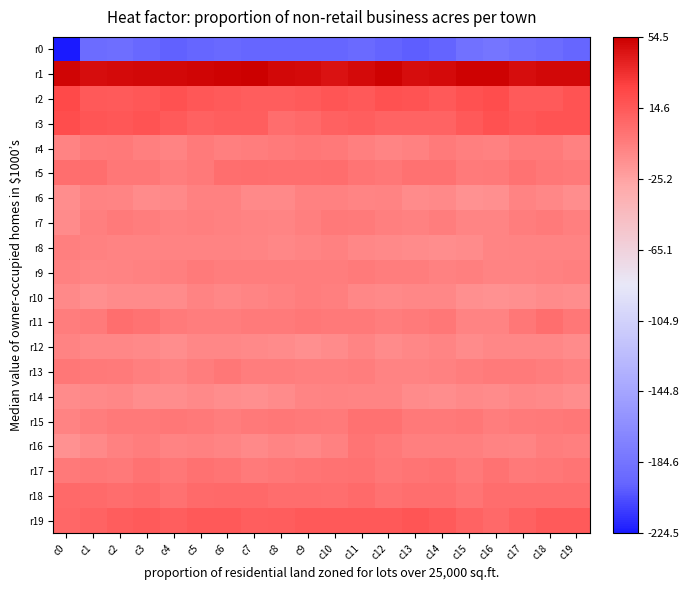

Between c10 and c0, which is larger?

c10